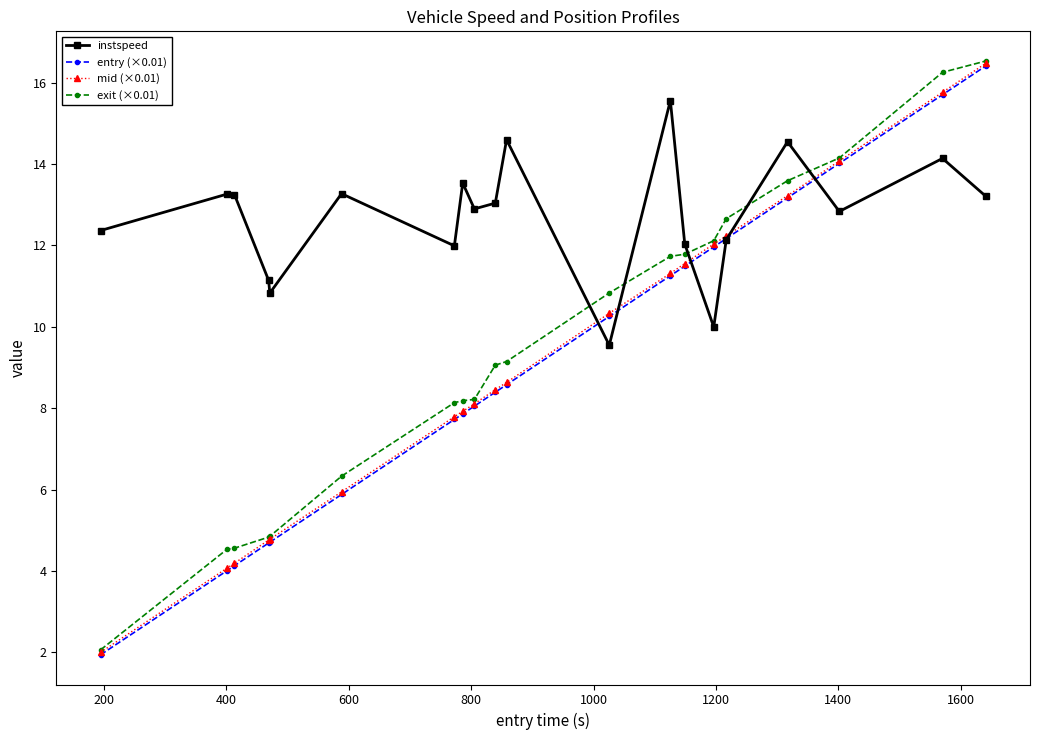

At how many categories does at least one series exceed 7?

20